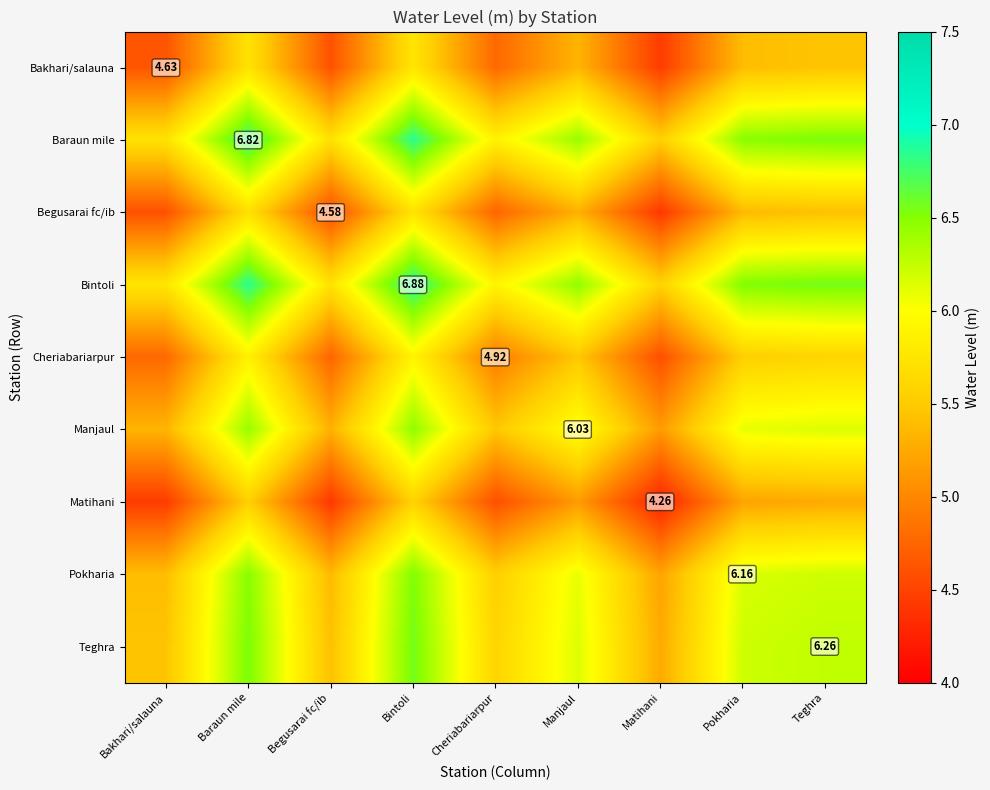

What is the spread (max minus min) of values at Pokharia?

1.3